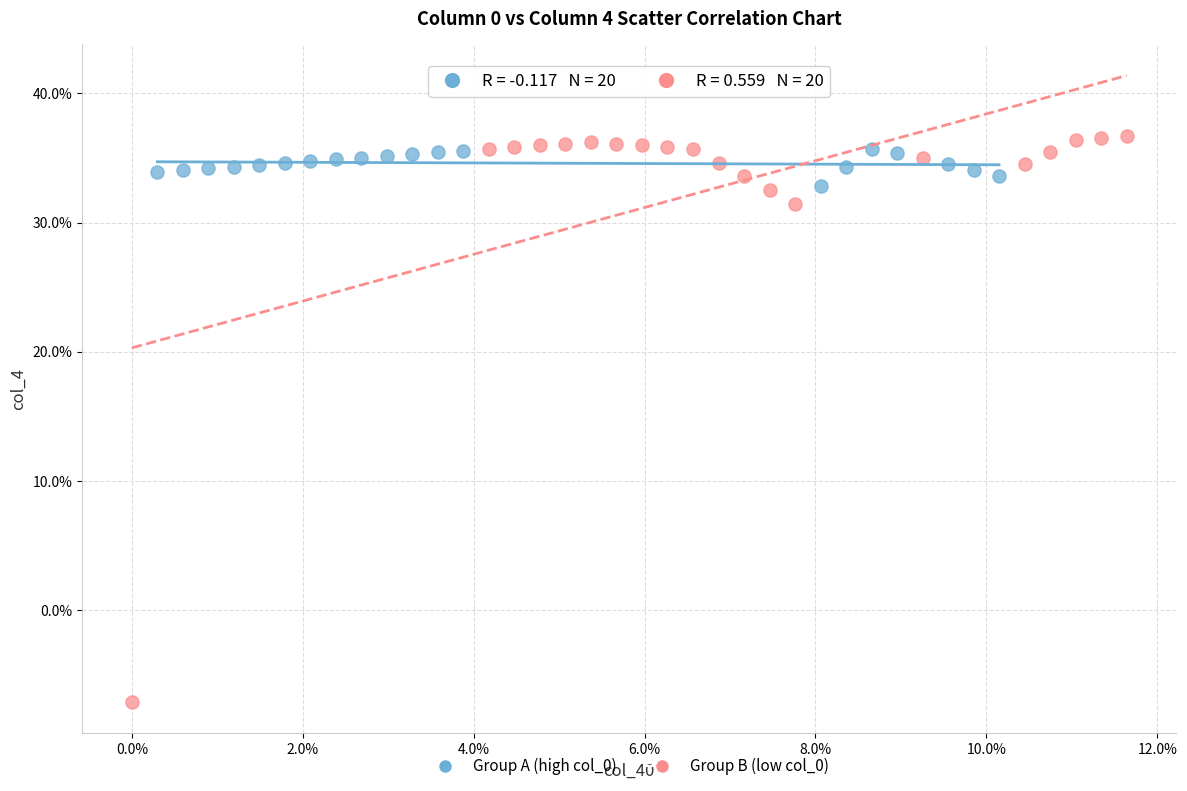

Which series reaches the maximum Y coordinate?

Group B (low col_0)